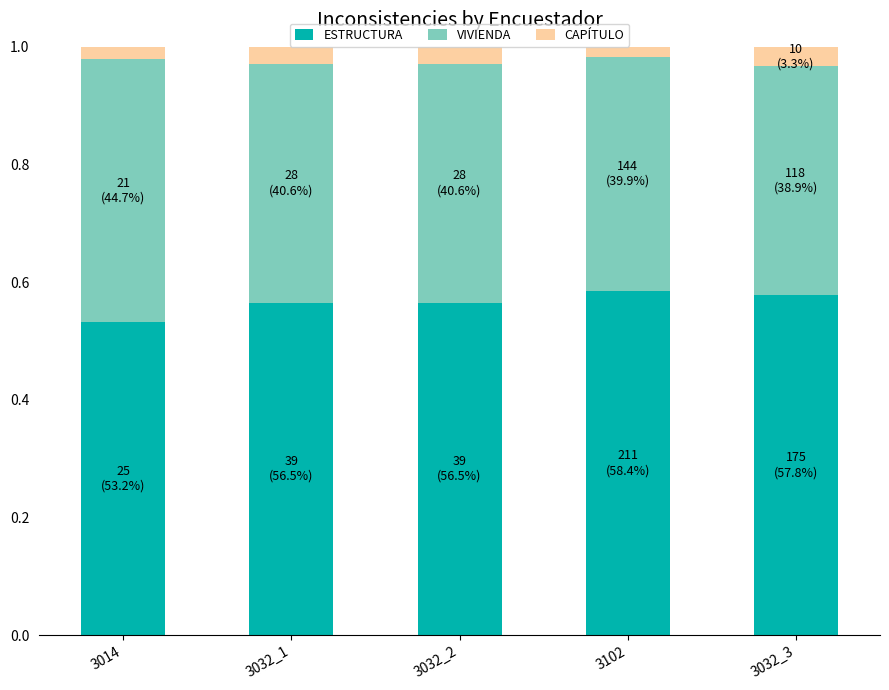

Count the ESTRUCTURA values in the range 0 to 1.

5